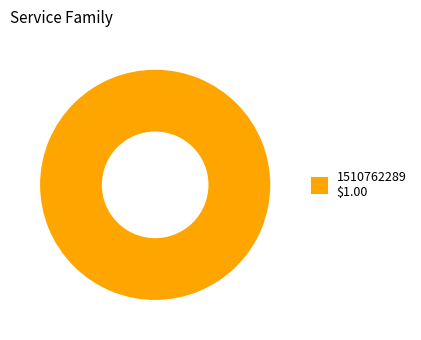

Is there a majority slice in this chart?

Yes